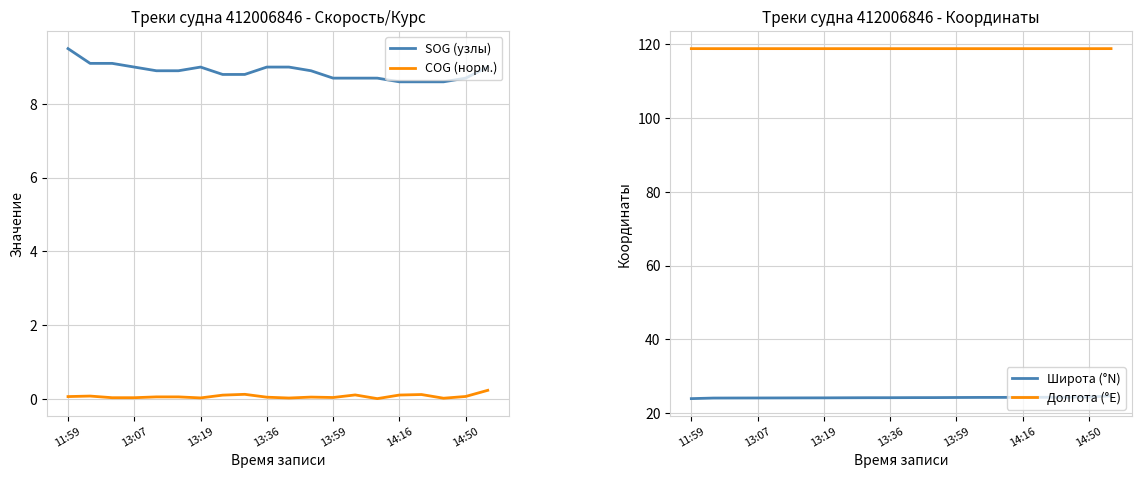

How many Долгота (°E) values are between 118 and 119?

20